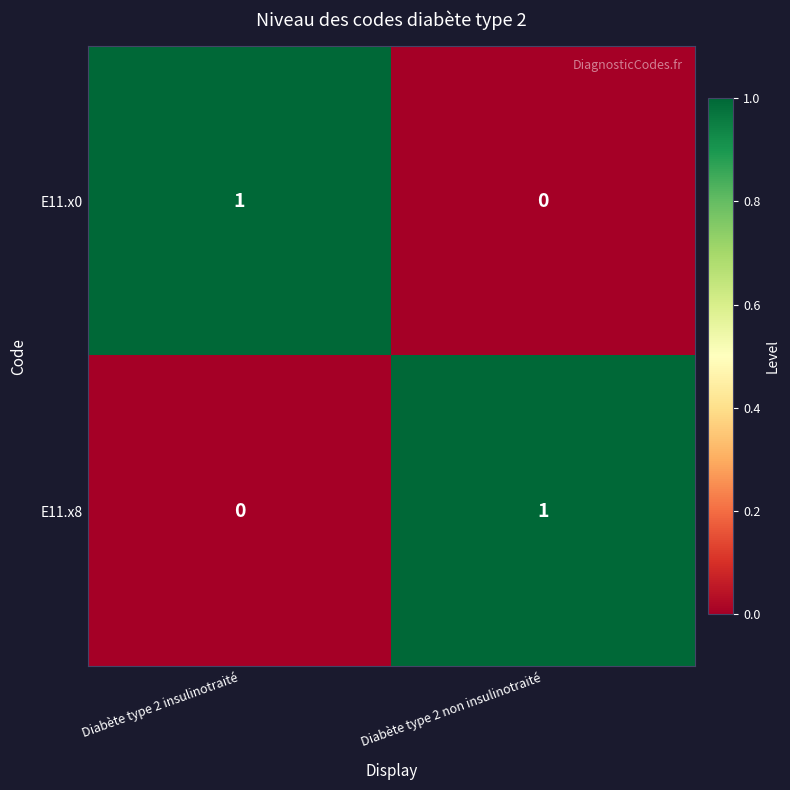

Where is E11.x0 nearest to the value 0?

Diabète type 2 non insulinotraité